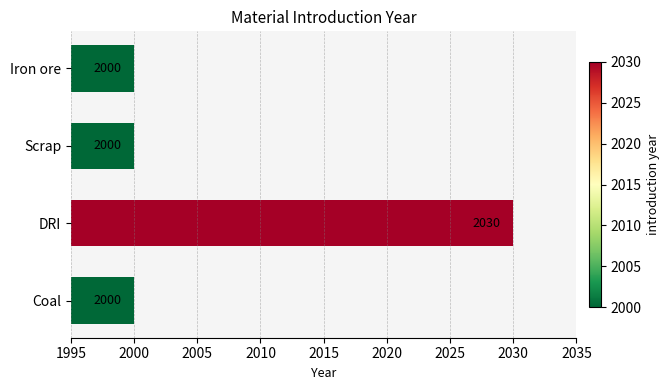

Reading top to bottom, list all the values displayed in this chart.

2000	2000	2030	2000